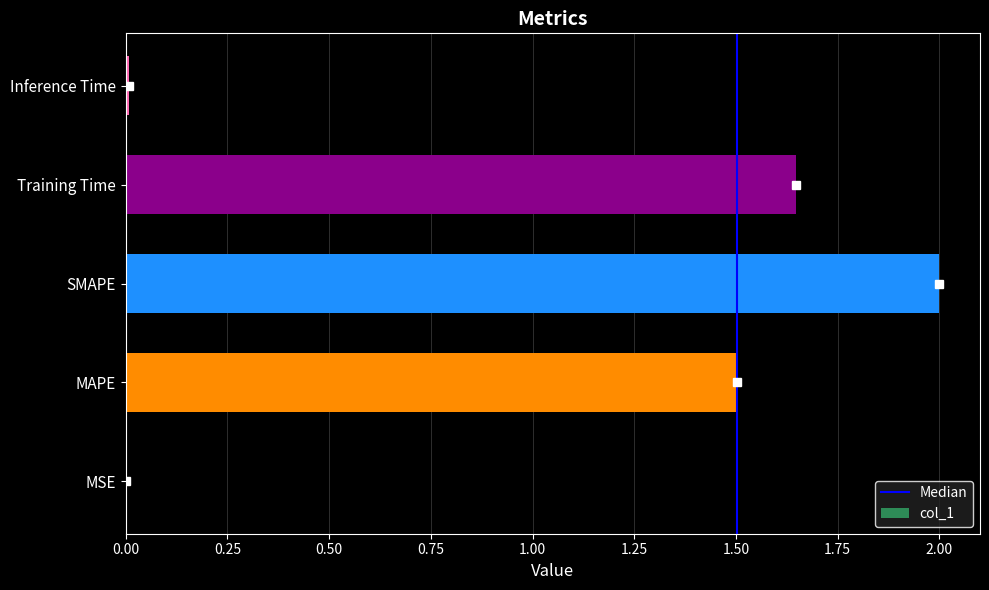

What is the sum of all values?

5.2